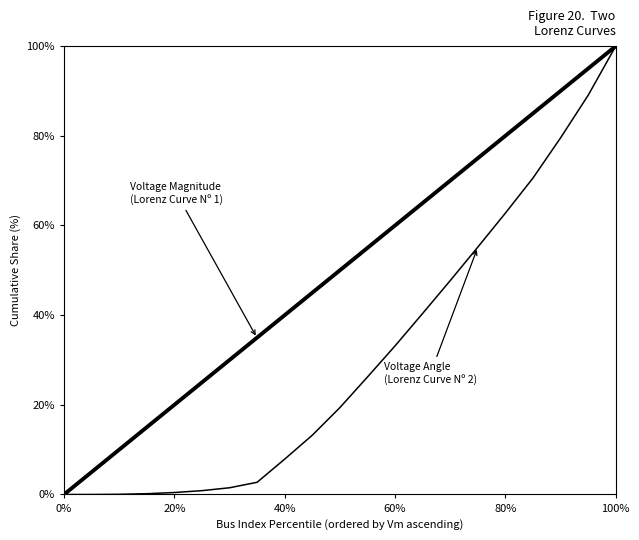

Does the chart display data point markers on the line(s)?

No